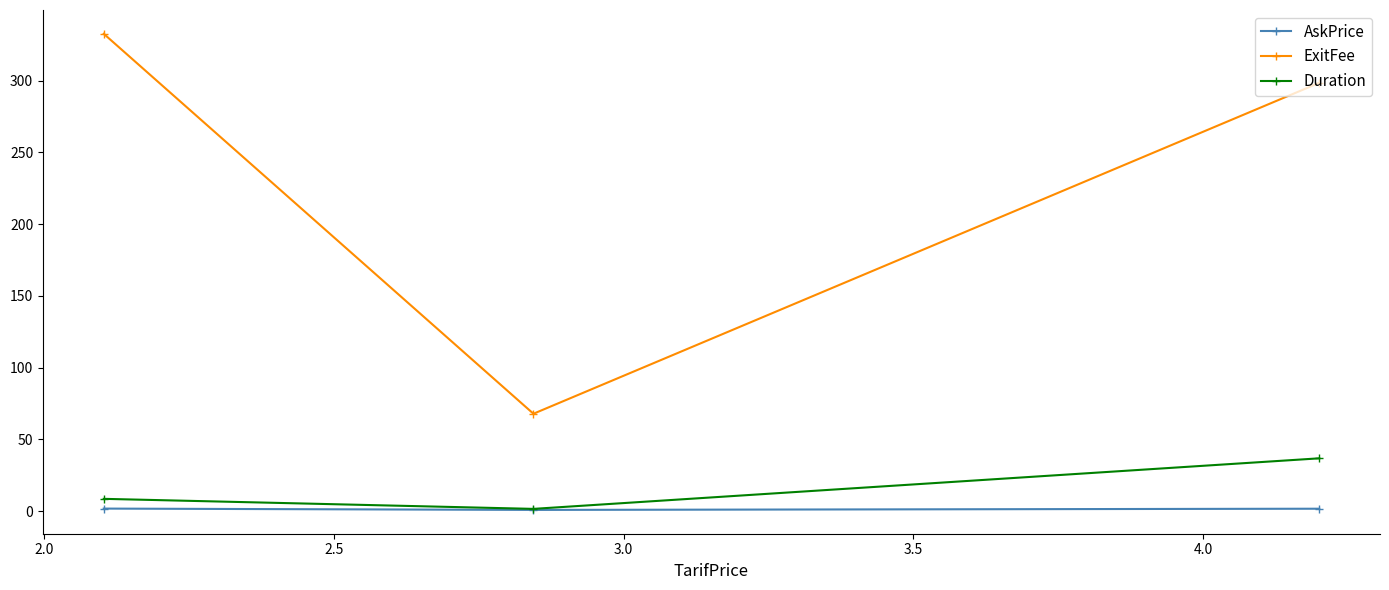

Rank the series by their maximum value, from lowest to highest.

AskPrice, Duration, ExitFee